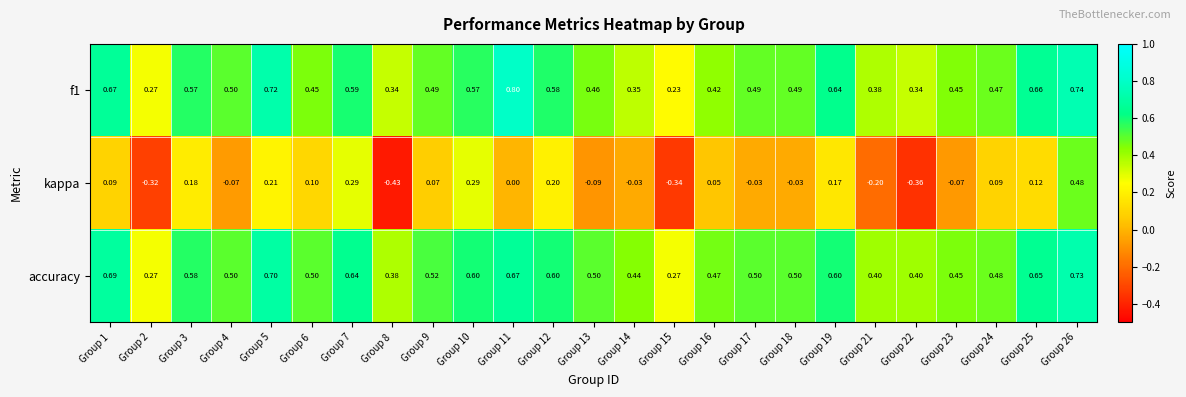

Which series changed the most between Group 3 and Group 17?

kappa